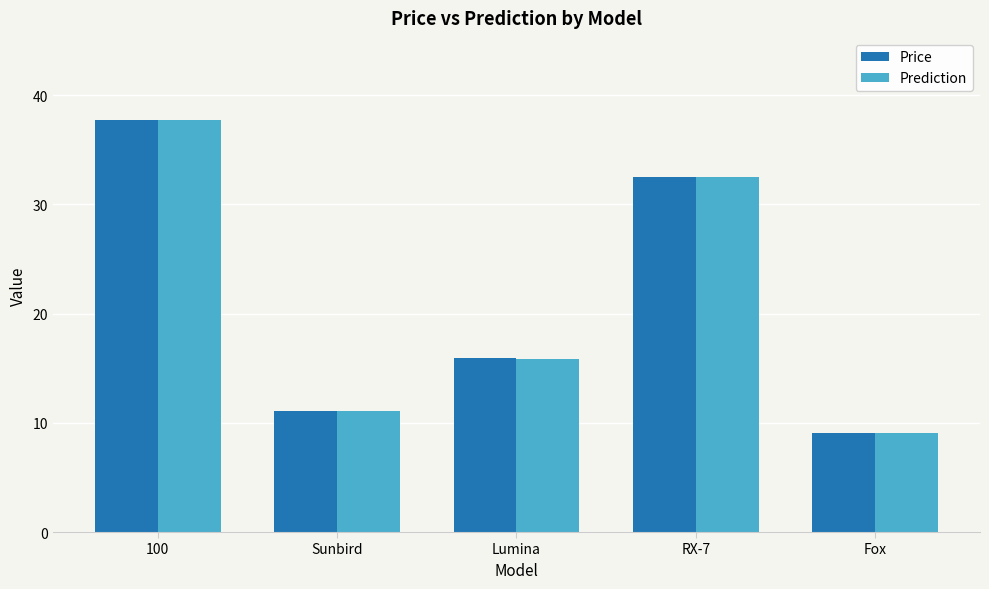

The value of Prediction at Sunbird is 11.1. True or false?

True